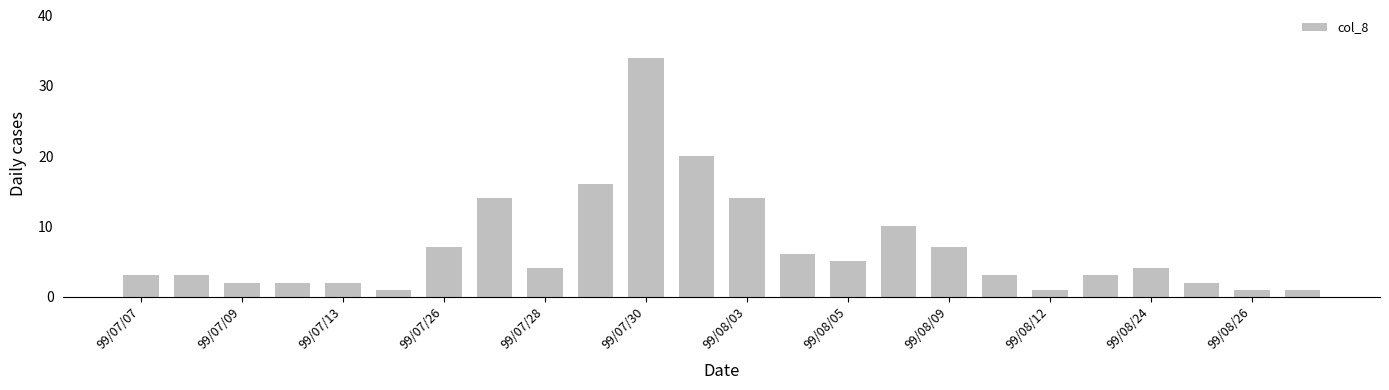

What is the difference between the maximum and minimum values?

33